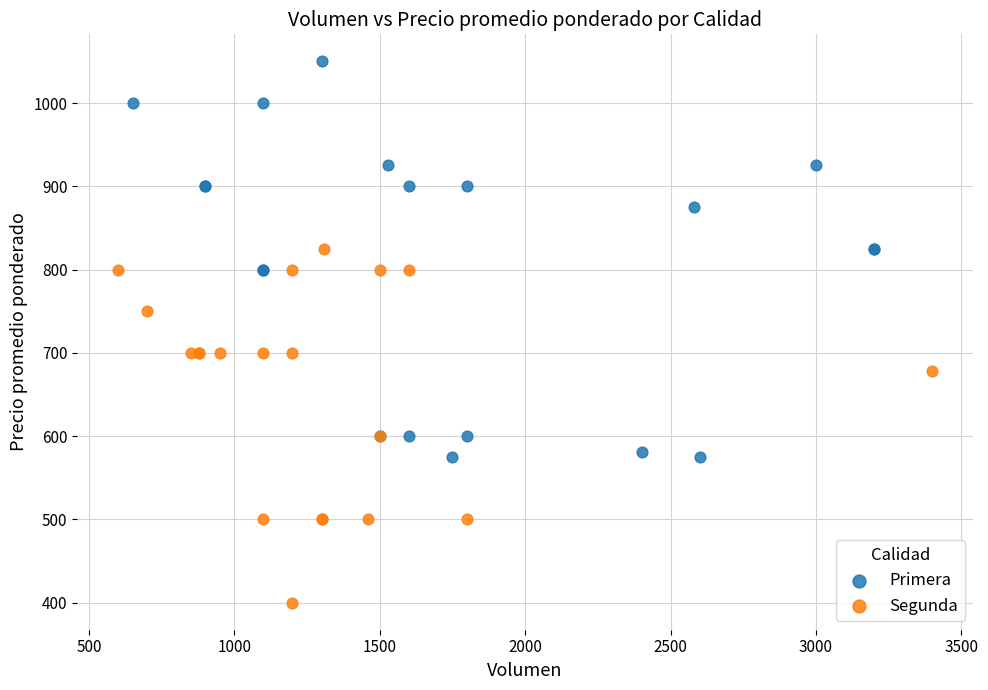

What are all the series names shown in the legend?

Primera, Segunda